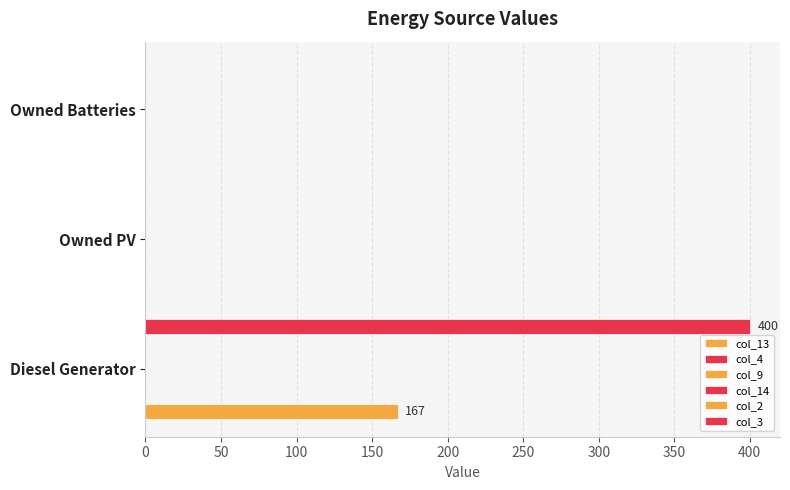

The col_3 series shows 0.0 at Owned Batteries. True or false?

True